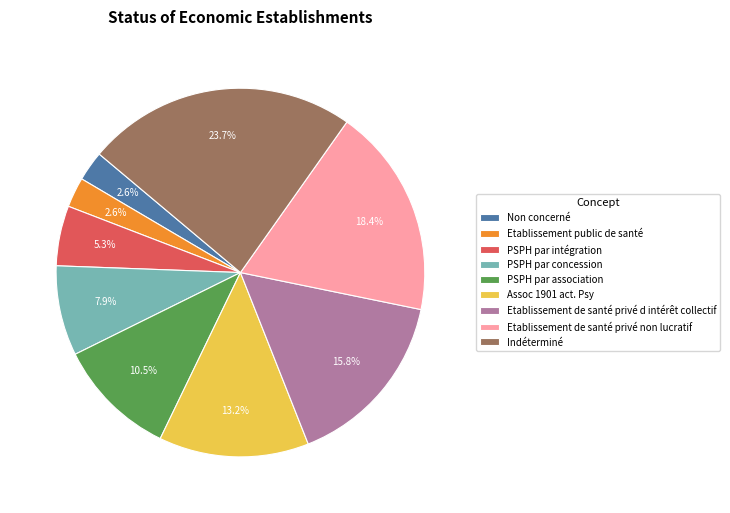

How many slices are in this pie chart?

9